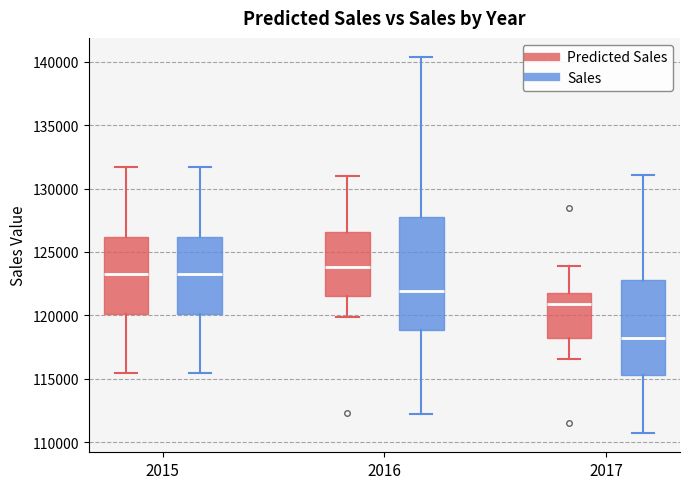

Where is the upper edge of the box for 2015 (Sales) on the y-axis? The values are not printed on the chart, so give them approximately, as read against the axis.

126000